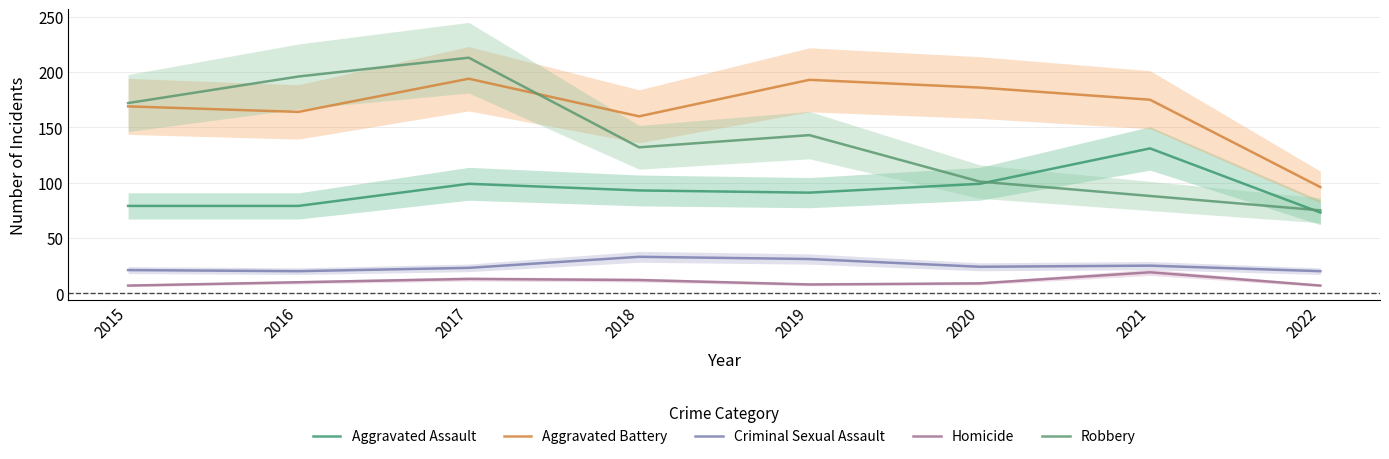

The Robbery series shows 342 at 2016. True or false?

False